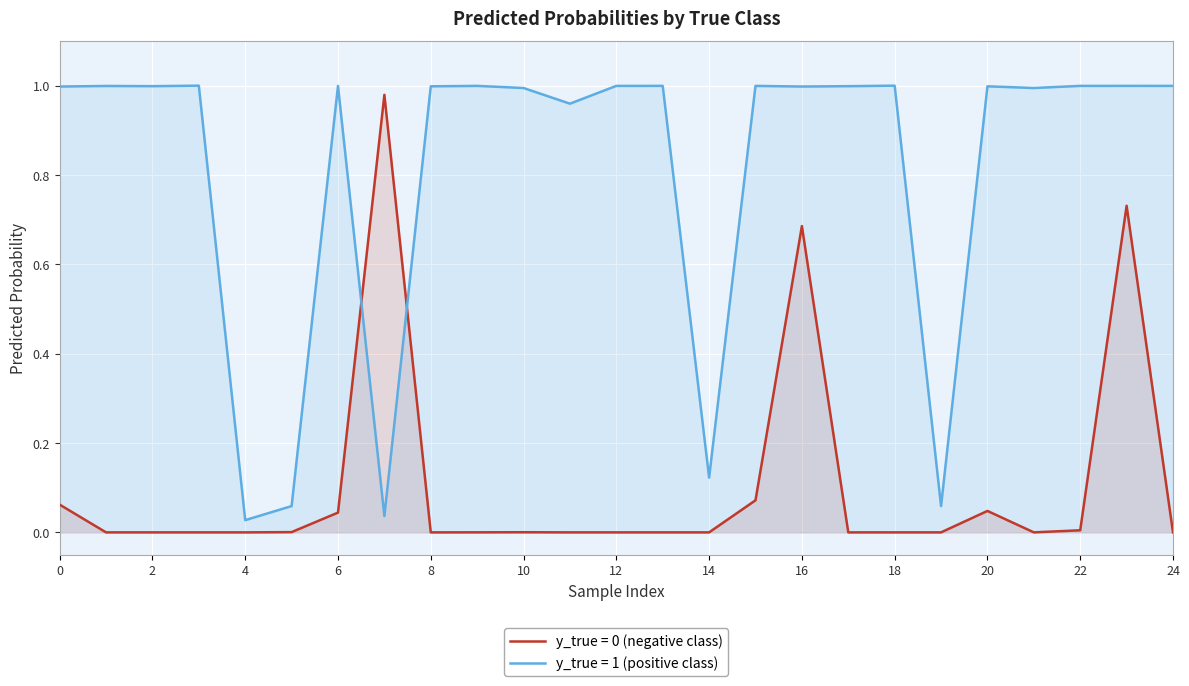

Which series has the widest spread of values?

Predicted Probability (class 0)